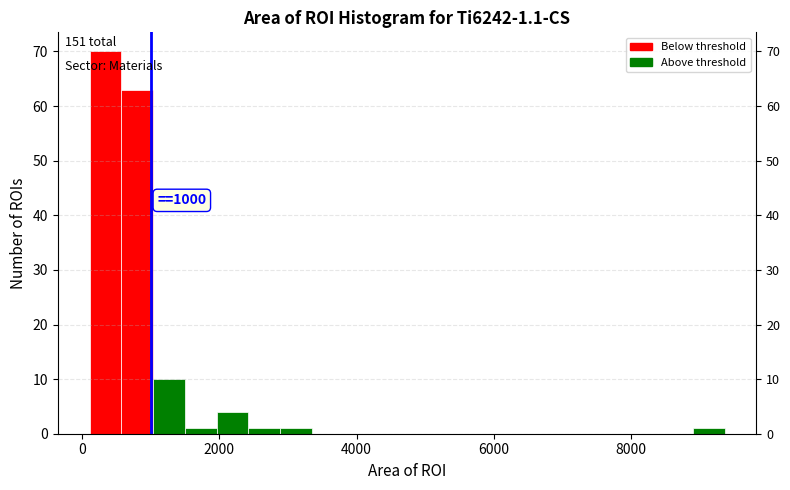

Around what value on the x-axis is the tallest bar? Give the approximate position of its centre, as read against the axis.

400